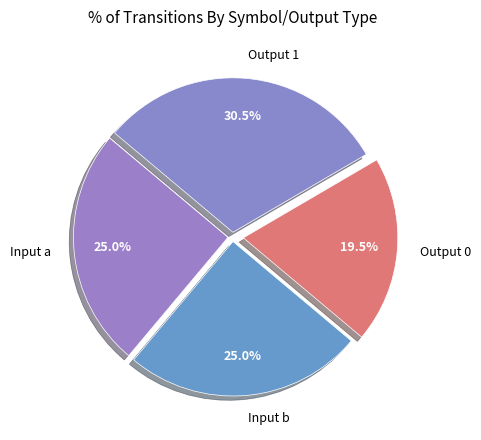

Which slice is the smallest?

Output 0